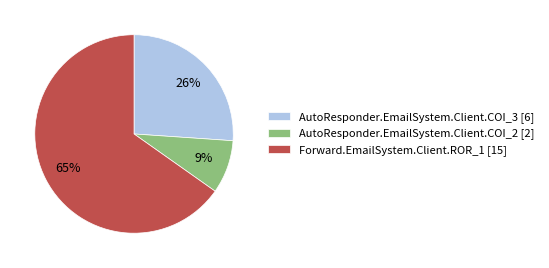

Which has a higher value, AutoResponder.EmailSystem.Client.COI_3 or Forward.EmailSystem.Client.ROR_1?

Forward.EmailSystem.Client.ROR_1